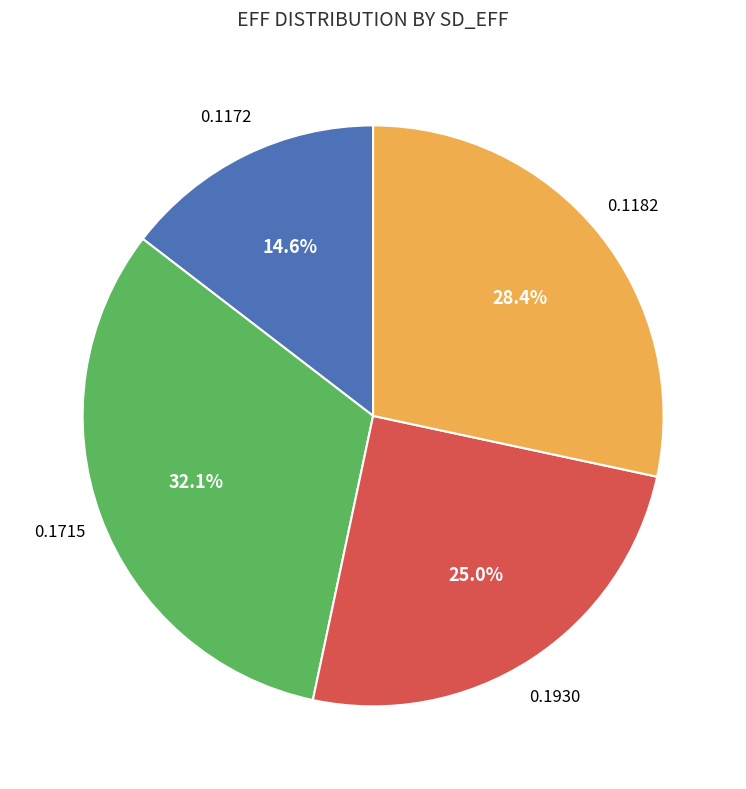

Count the number of slices in the pie.

4